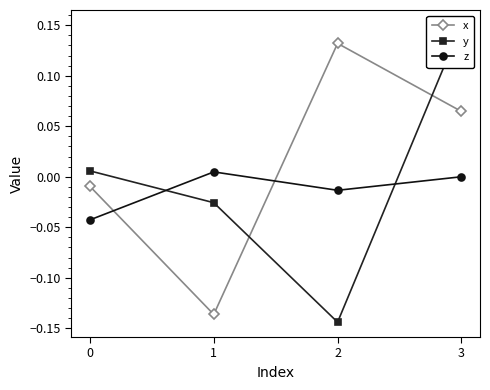

True or false: x and y cross at least once.

True